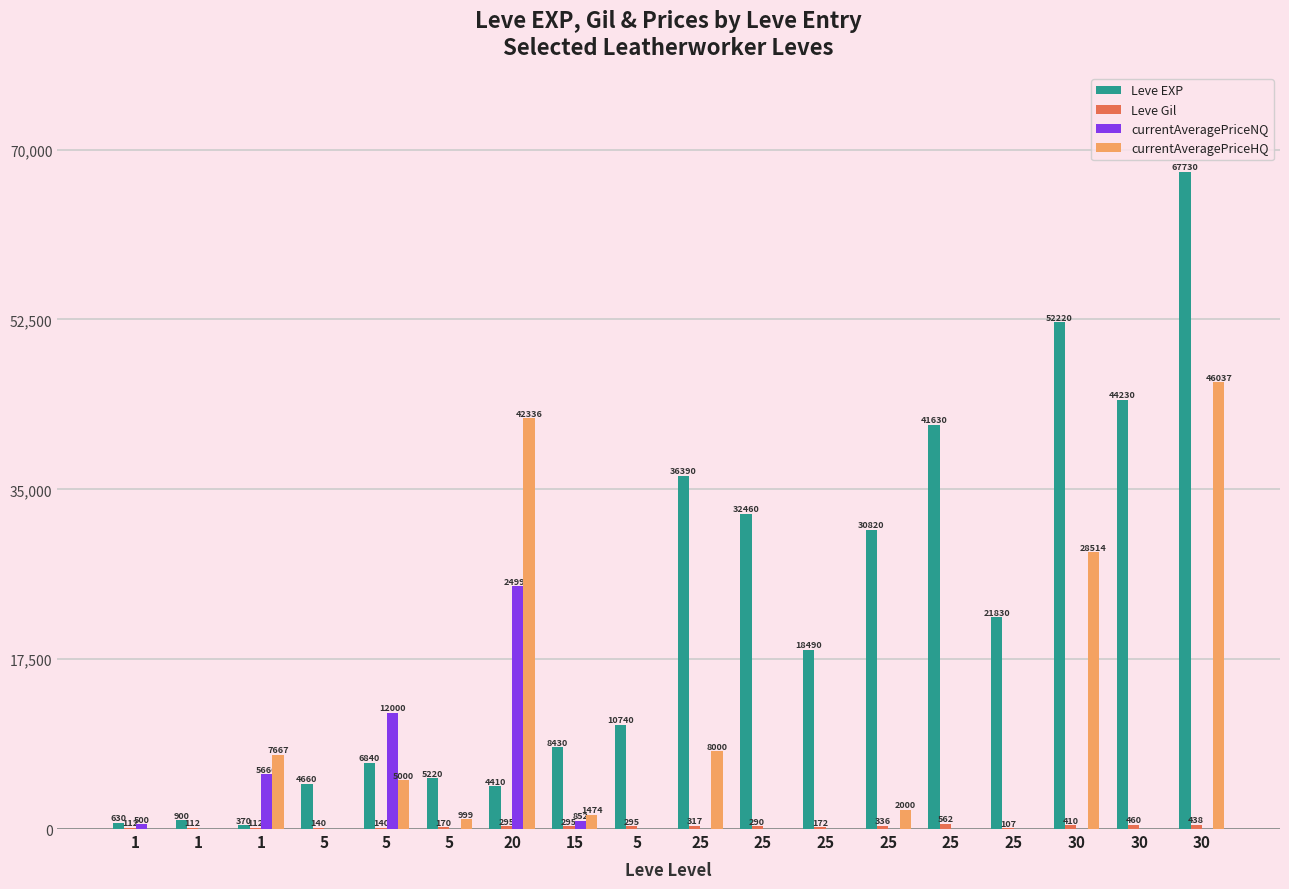

Reading left to right, list all the values displayed in this chart.

Leve EXP: 630	900	370	4660	6840	5220	4410	8430	10740	36390	32460	18490	30820	41630	21830	52220	44230	67730
Leve Gil: 112	112	112	140	140	170	295	295	295	317	290	172	336	562	107	410	460	438
currentAveragePriceNQ: 500	0	5666	0	12000	0	24999	852	0	0	0	0	0	0	0	0	0	0
currentAveragePriceHQ: 0	0	7667	0	5000	999	42336	1474	0	8000	0	0	2000	0	0	28514	0	46037